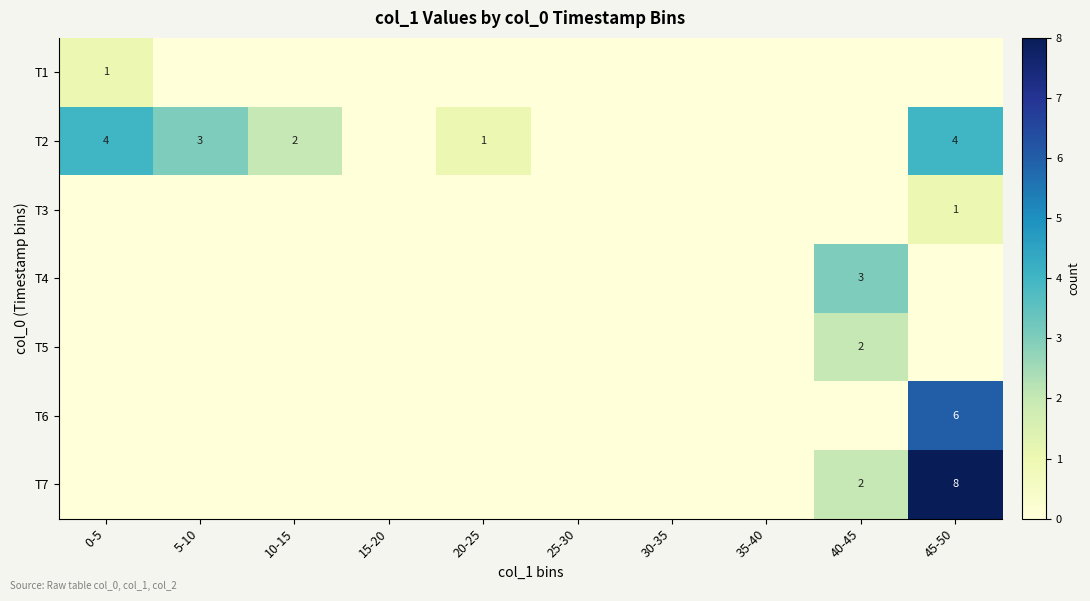

What is the sum of the T2 values at 5-10 and 0-5?

7